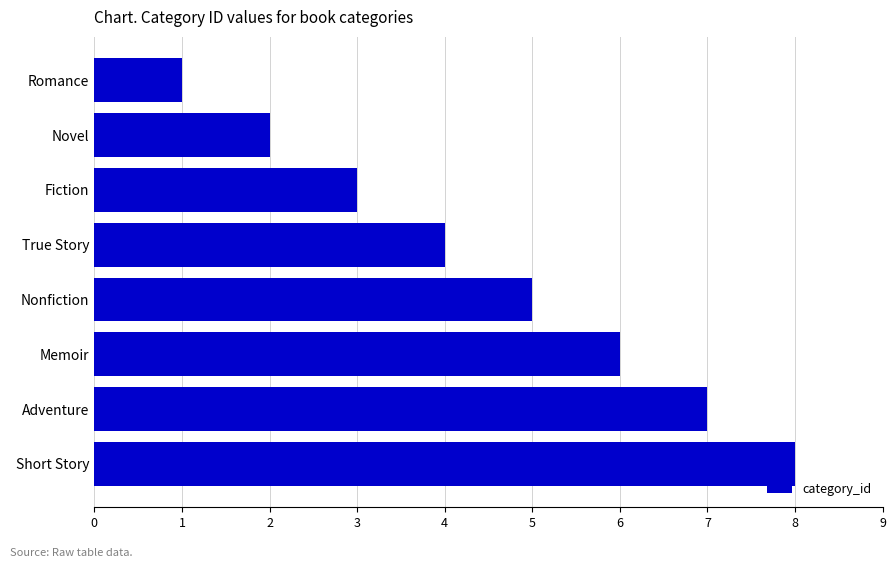

What is the minimum value shown in the chart?

1